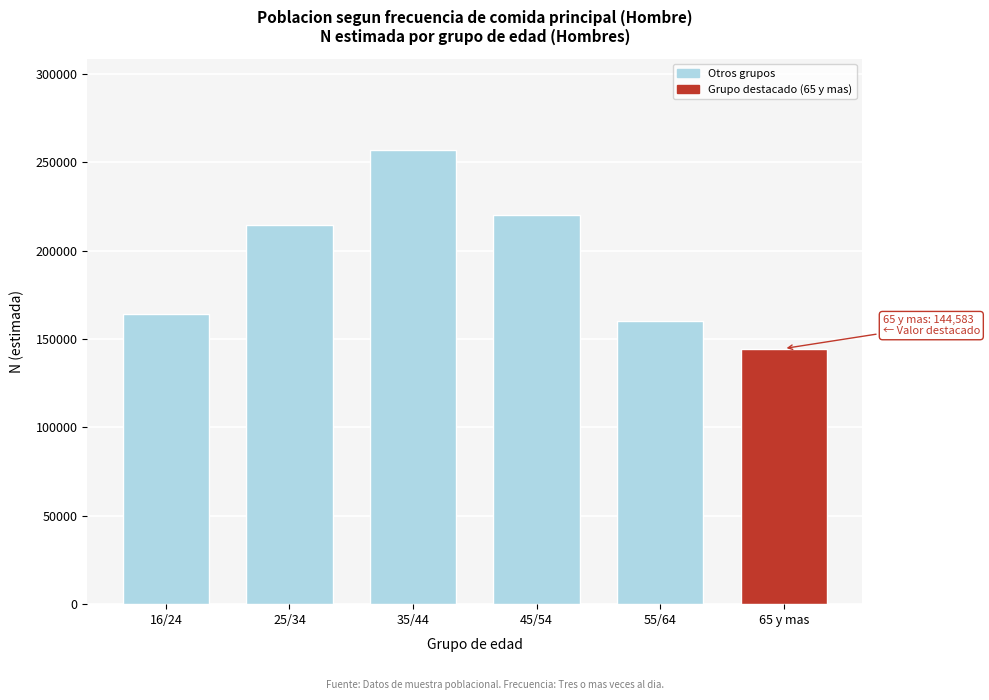

Reading left to right, what are all the values shown in this chart?

163858	214259	257184	219957	159978	144583